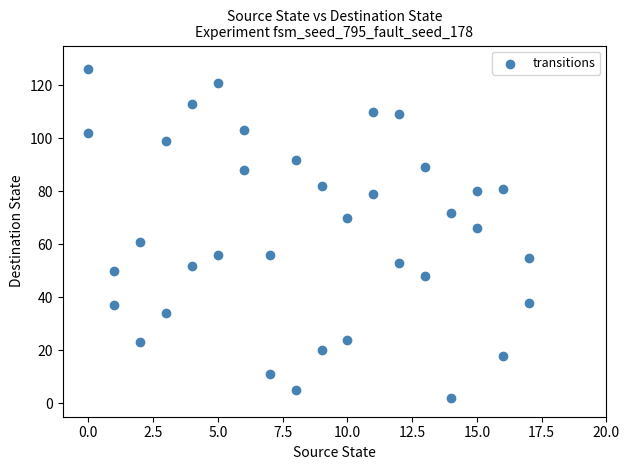

What is the range of Y values (max minus min)?

124